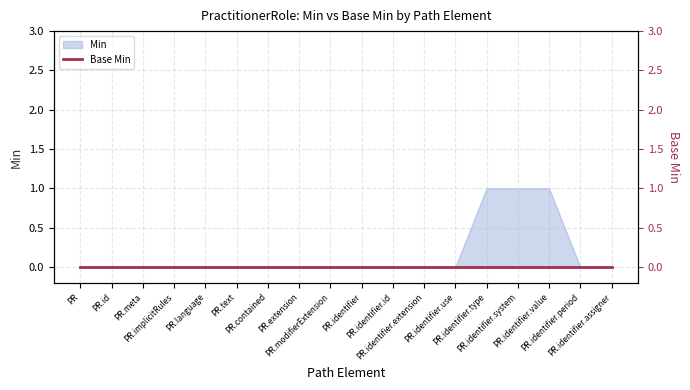

Reading right to left, what are all the values shown in this chart?

0	0	1	1	1	0	0	0	0	0	0	0	0	0	0	0	0	0